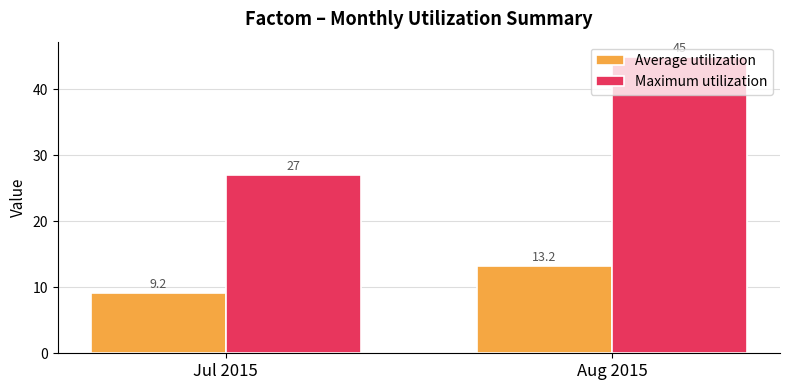

Where is Maximum utilization nearest to the value 36?

Jul 2015